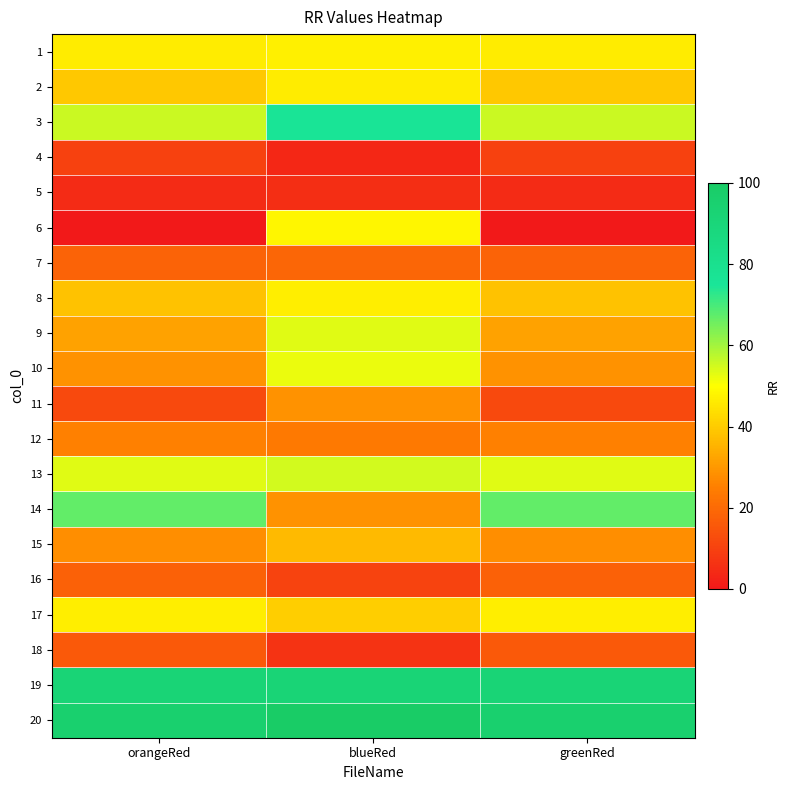

Which series has the largest total across all categories?

20